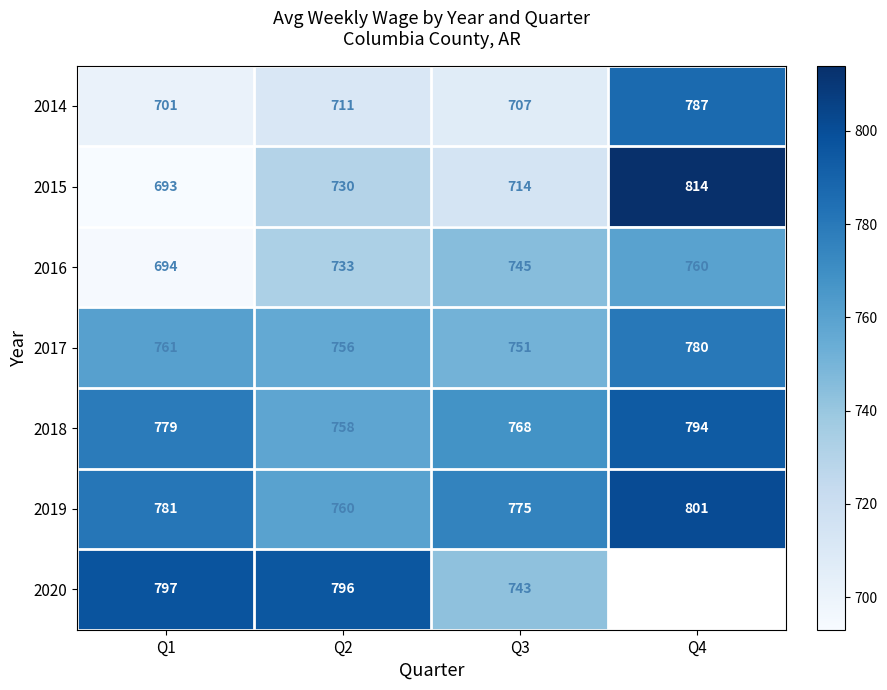

What is the difference between the 2019 values at Q4 and Q3?

26